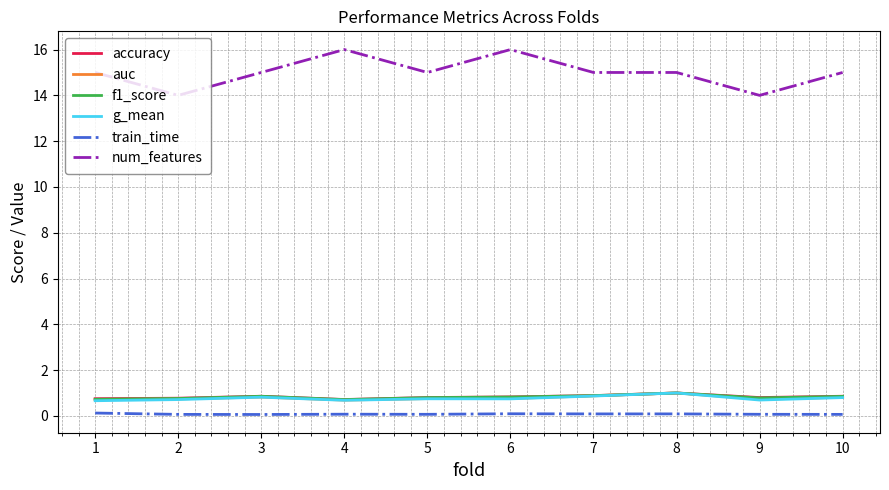

How many distinct data groups are displayed?

6